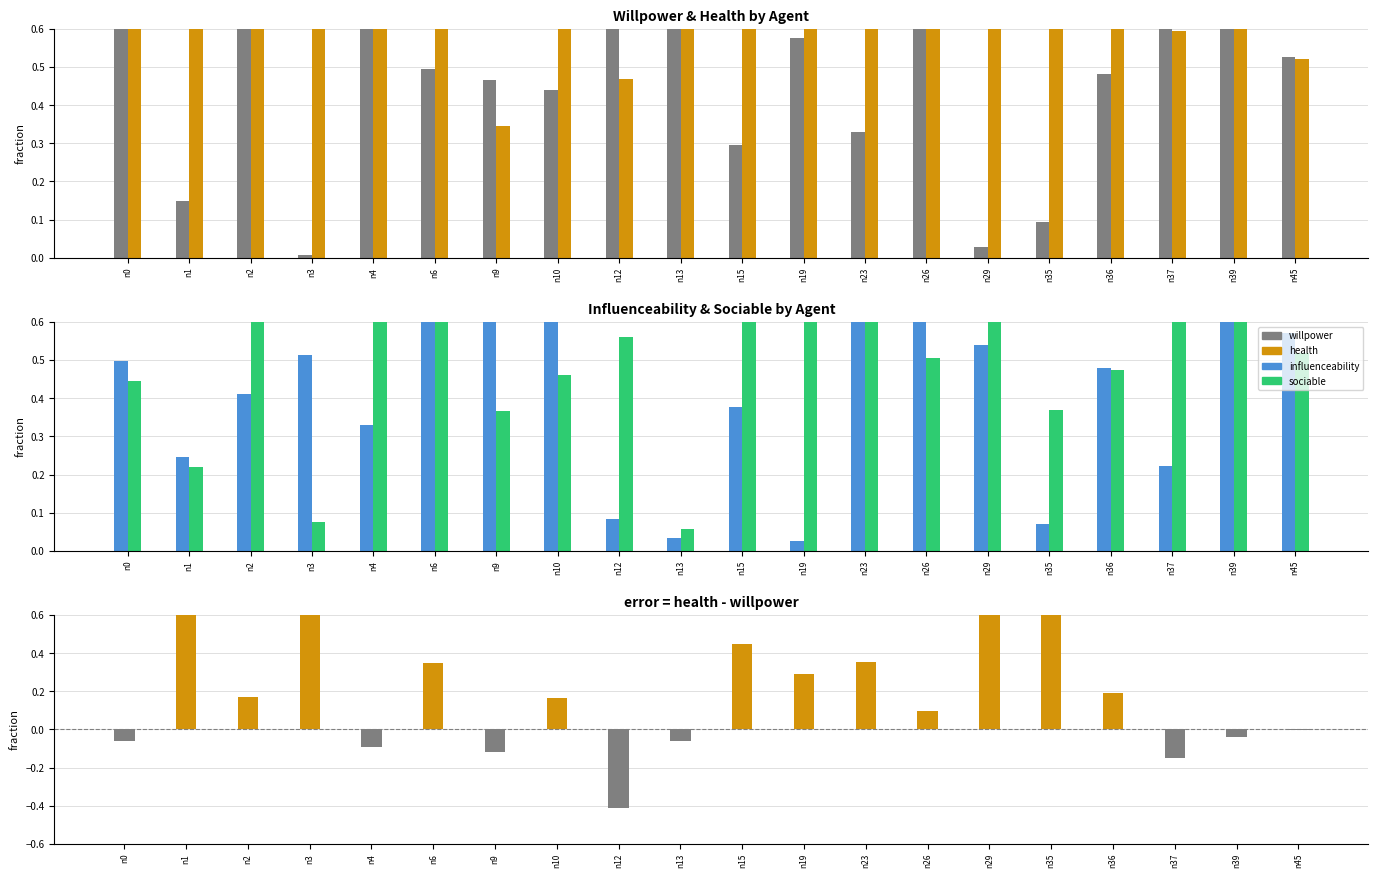

What is the lowest value of the sociable series?

0.1